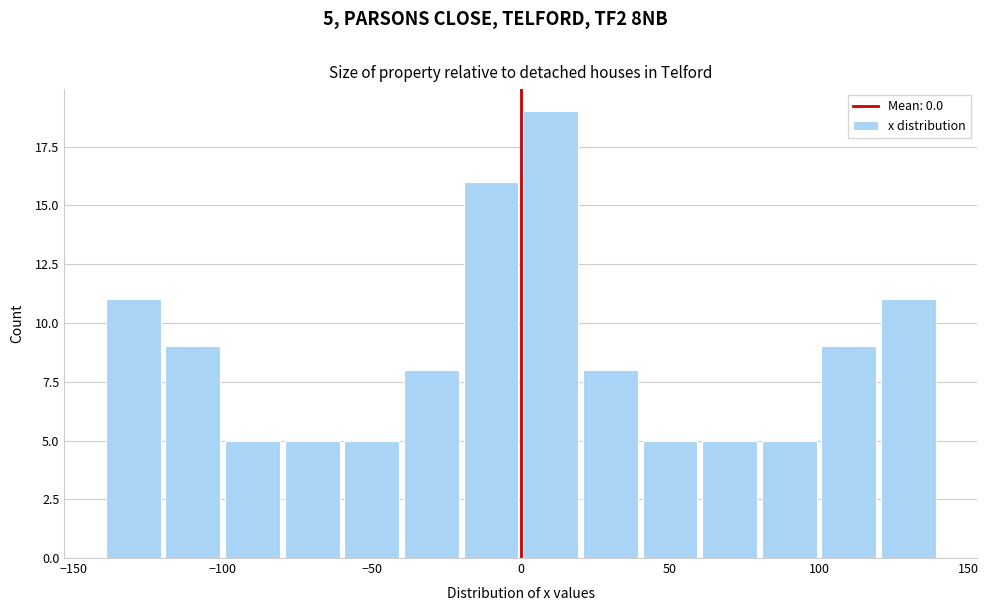

Over which range of the x-axis is the bar tallest?

0 to 20